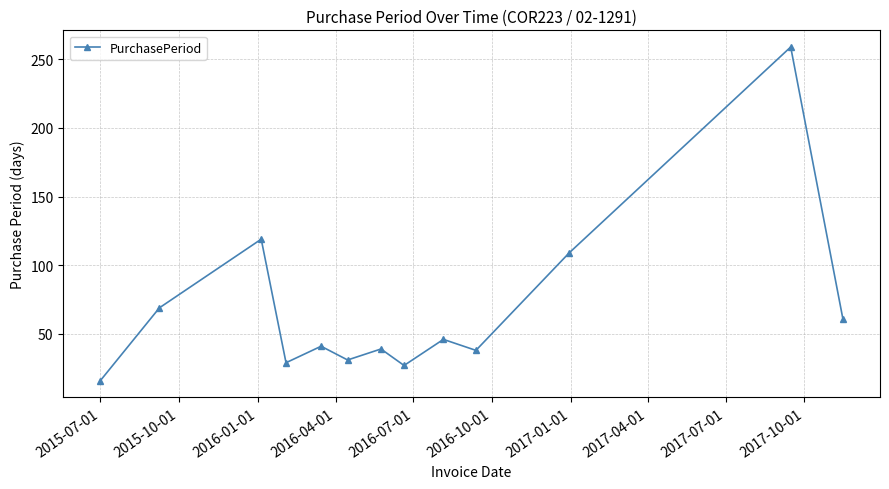

What is the value of the 3rd point from the left?

119